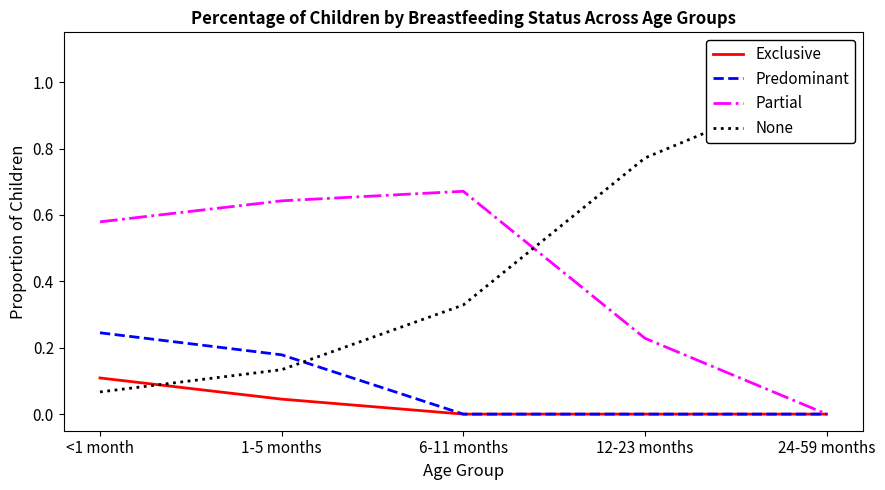

The value of Exclusive at 12-23 months is -0.1. True or false?

False